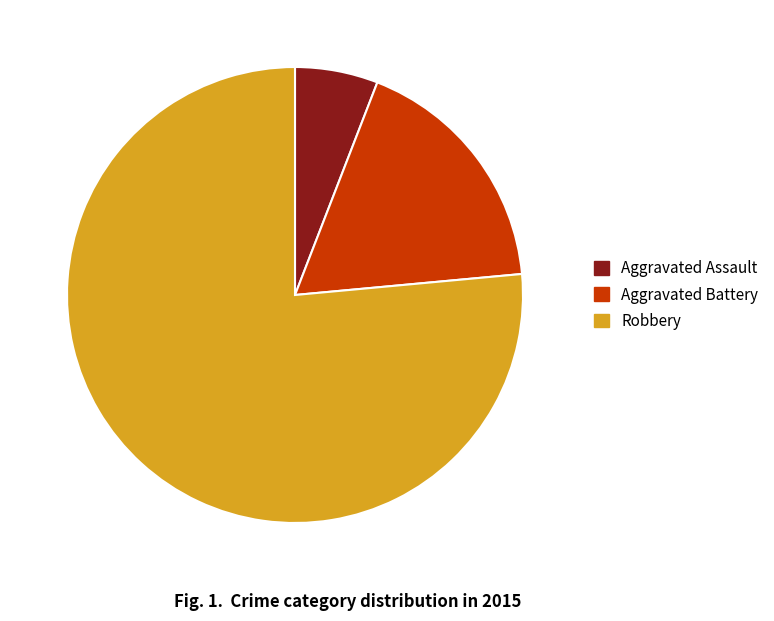

The Robbery slice represents 90% of the pie. True or false?

False